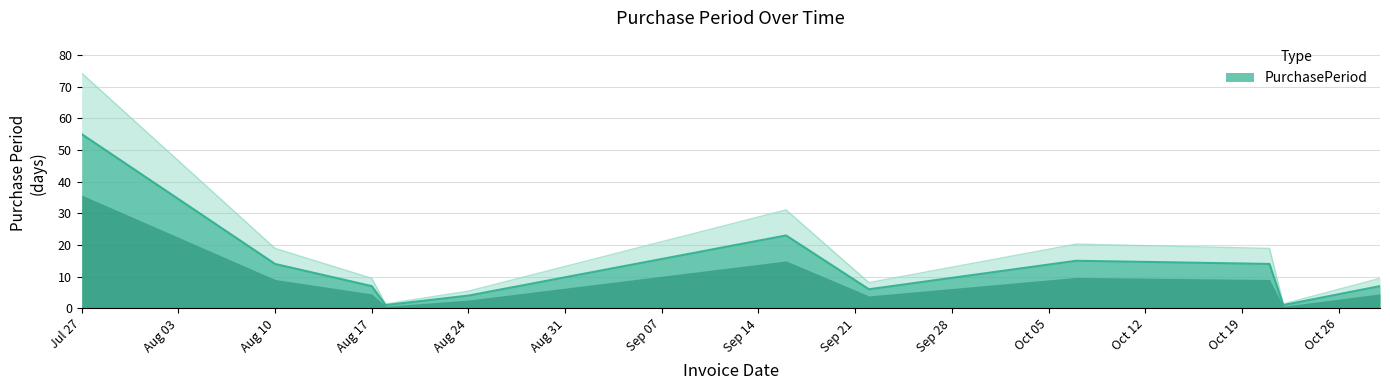

Between 2015-08-17 and 2015-09-22, which is larger?

2015-08-17